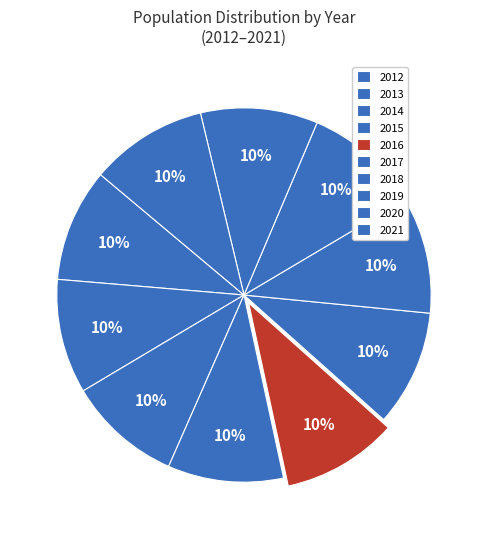

Count the number of slices in the pie.

10